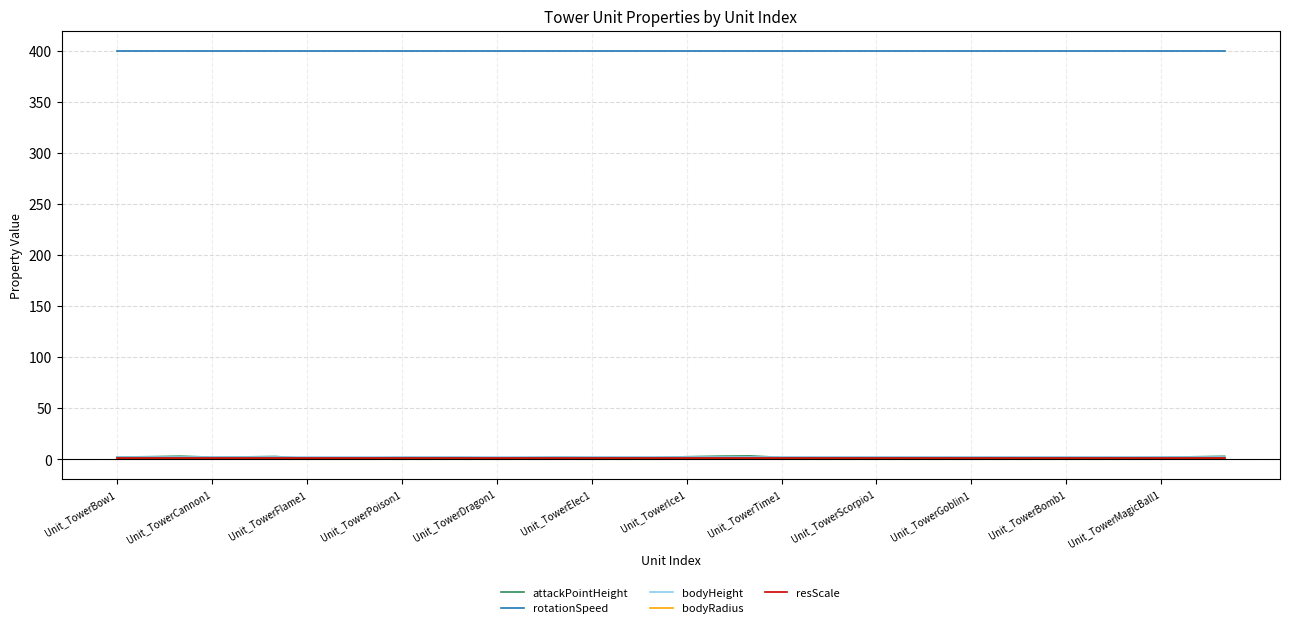

What is the maximum value shown in the chart?

400.0